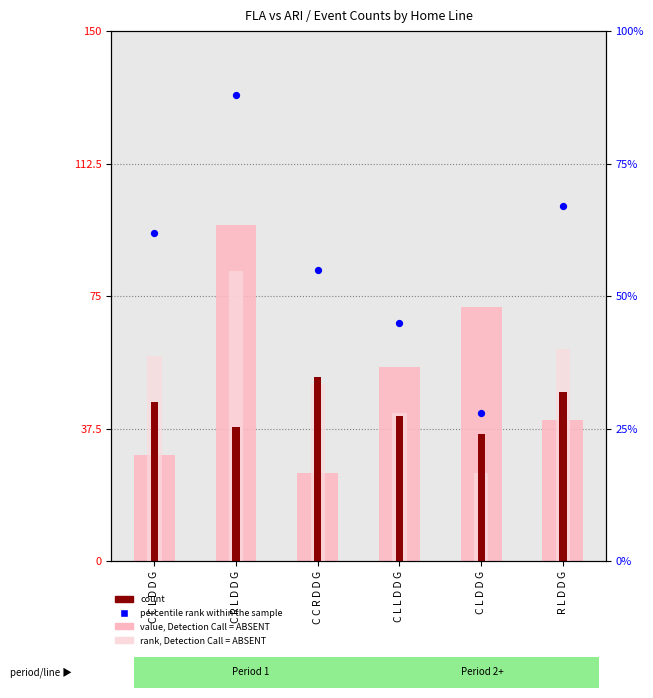

What is the total value across all series at C L D D G?

161